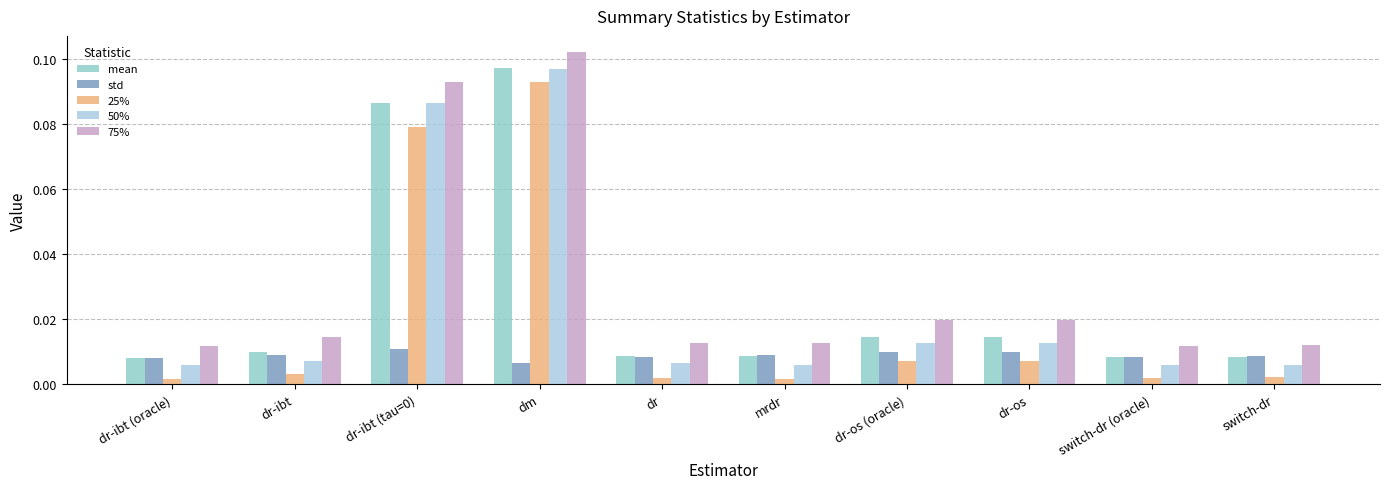

Which series changed the most between dr-ibt and dr?

75%